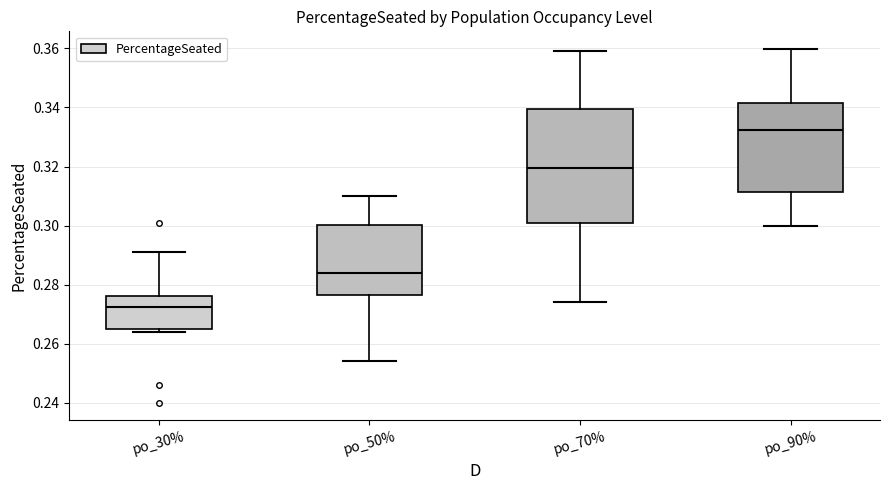

Reading left to right, transcribe this box plot: for each box, give where its median line is, the range the box spans, and where its two whiskers end, as read against the y-axis. The values are not printed on the chart, so give them approximately, as read against the axis.

po_30%: median 0.272, box 0.266 to 0.276, whiskers 0.264 to 0.292
po_50%: median 0.284, box 0.276 to 0.300, whiskers 0.254 to 0.310
po_70%: median 0.320, box 0.302 to 0.340, whiskers 0.274 to 0.360
po_90%: median 0.332, box 0.312 to 0.342, whiskers 0.300 to 0.360